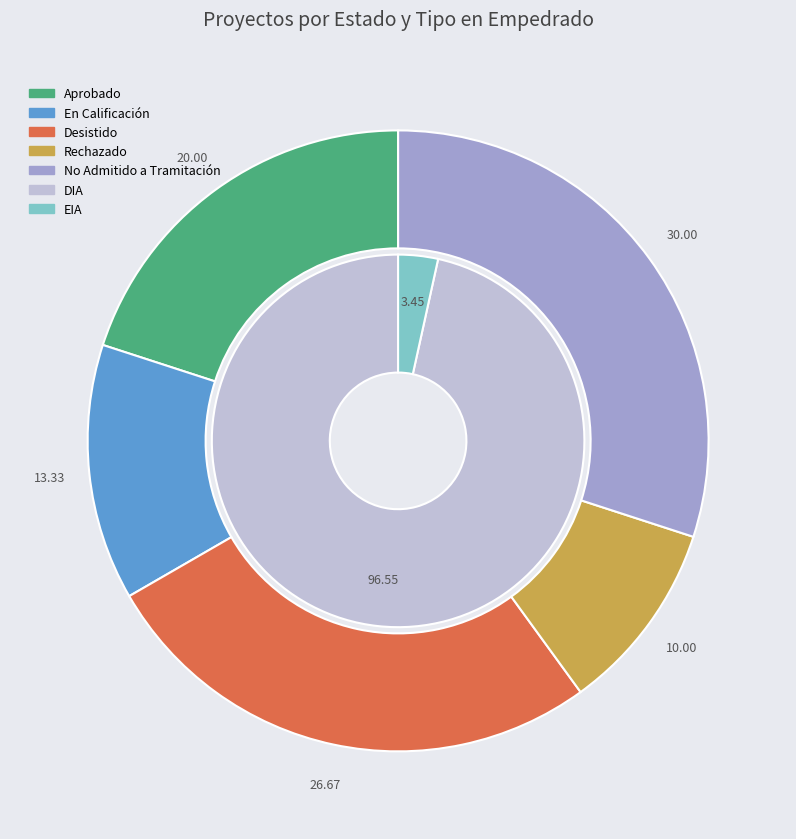

Count the number of slices in the pie.

5